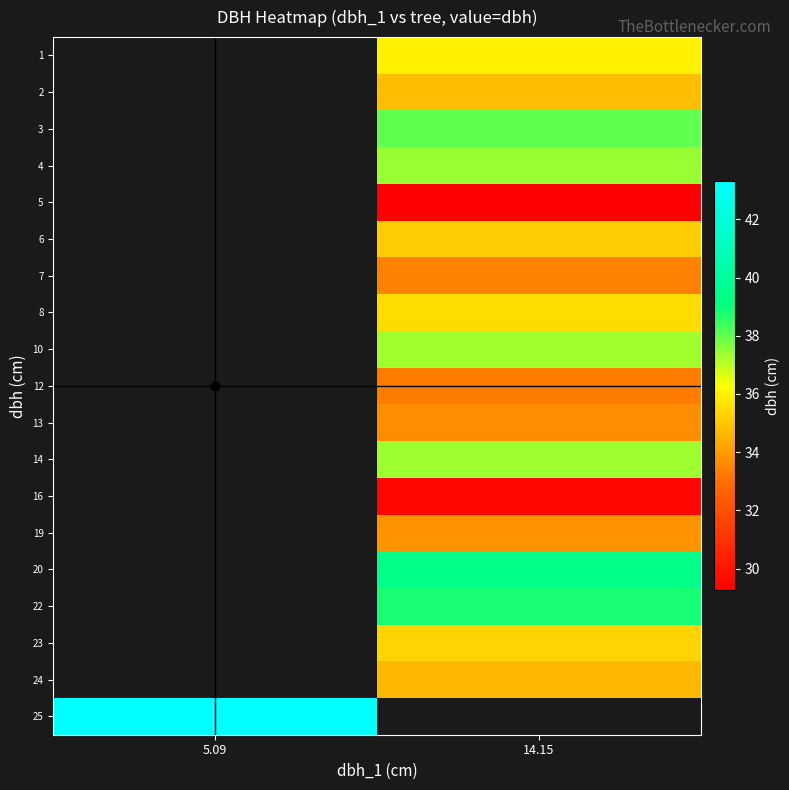

How many data points in 7 are above 33?

1